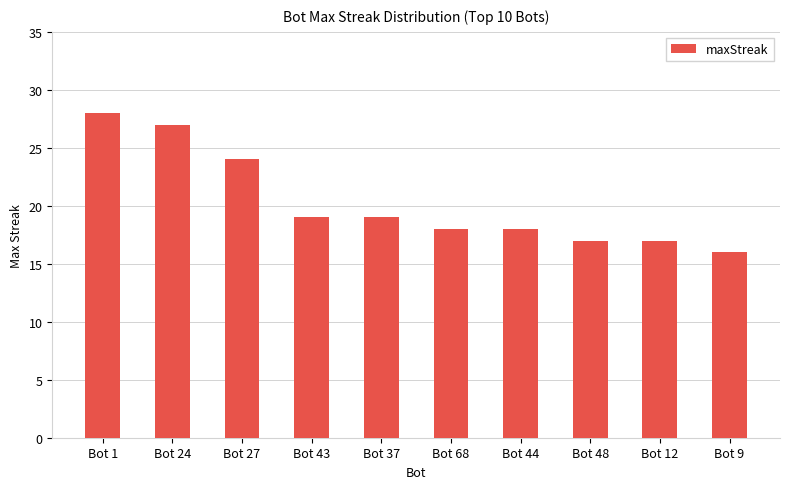

At which label is the value closest to 22?

Bot 27